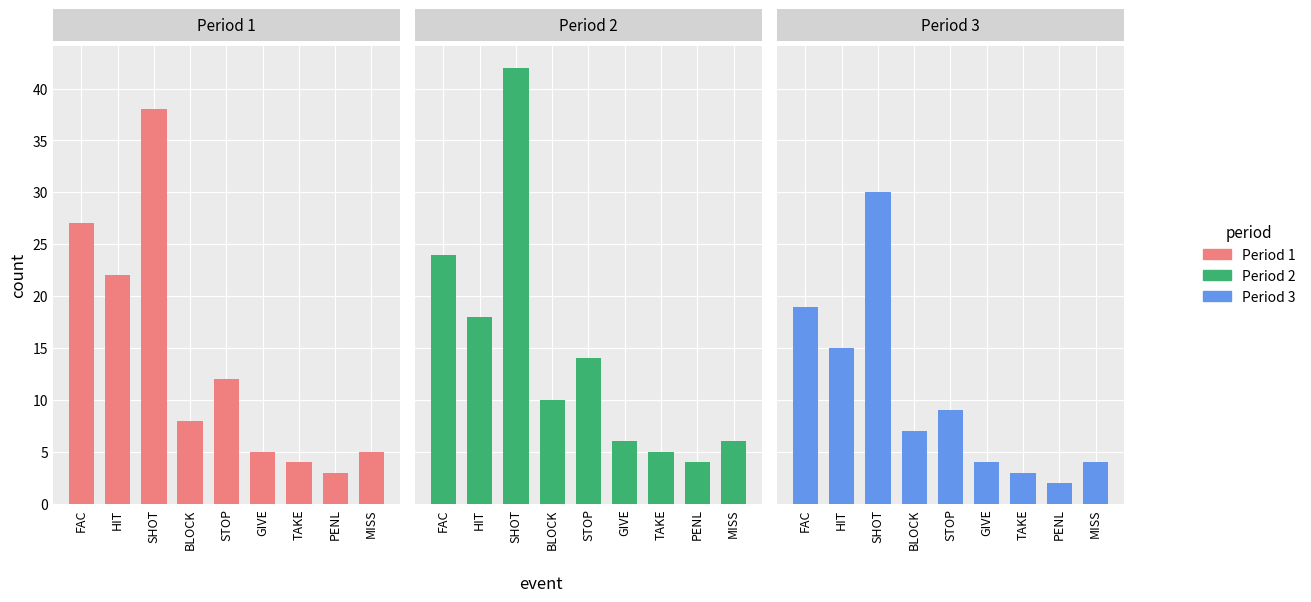

What are all the series names shown in the legend?

Period 1, Period 2, Period 3